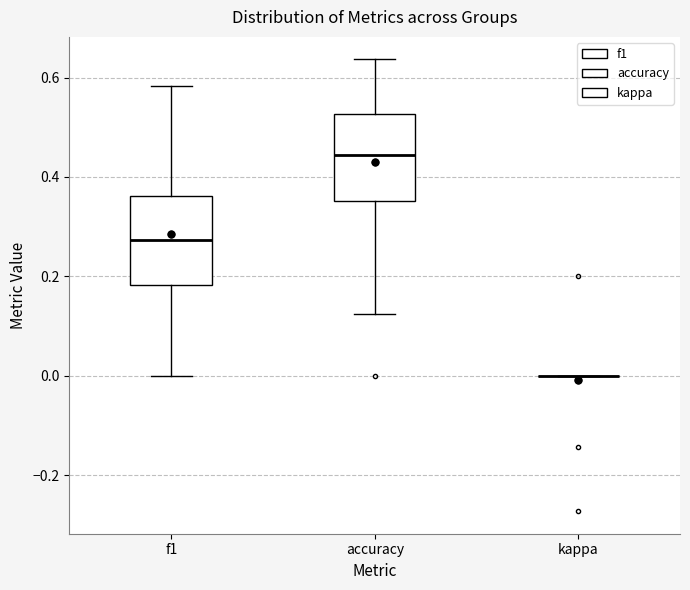

Where does the upper whisker of the box for accuracy end on the y-axis? The values are not printed on the chart, so give them approximately, as read against the axis.

0.64